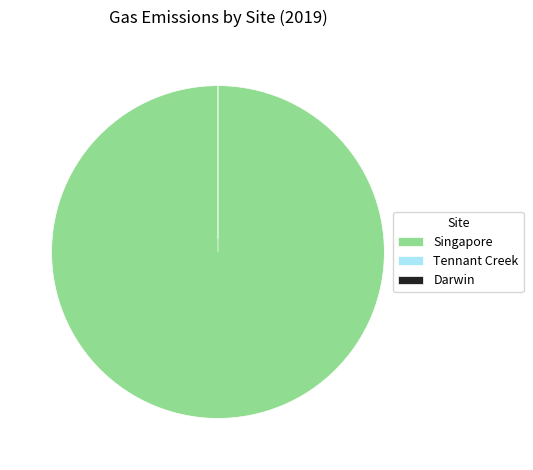

What is the majority slice?

Singapore